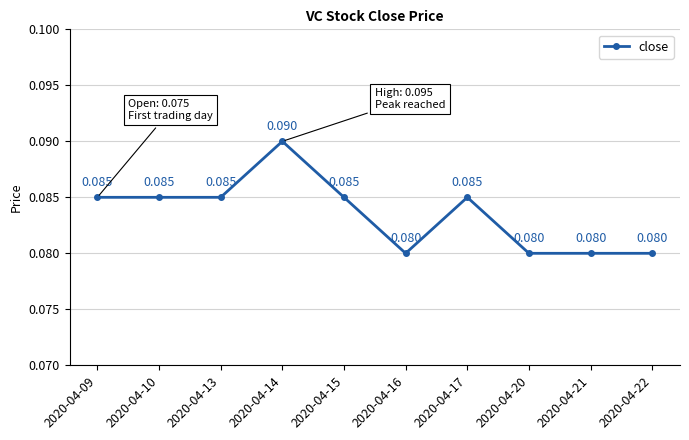

How many series are shown in this chart?

1